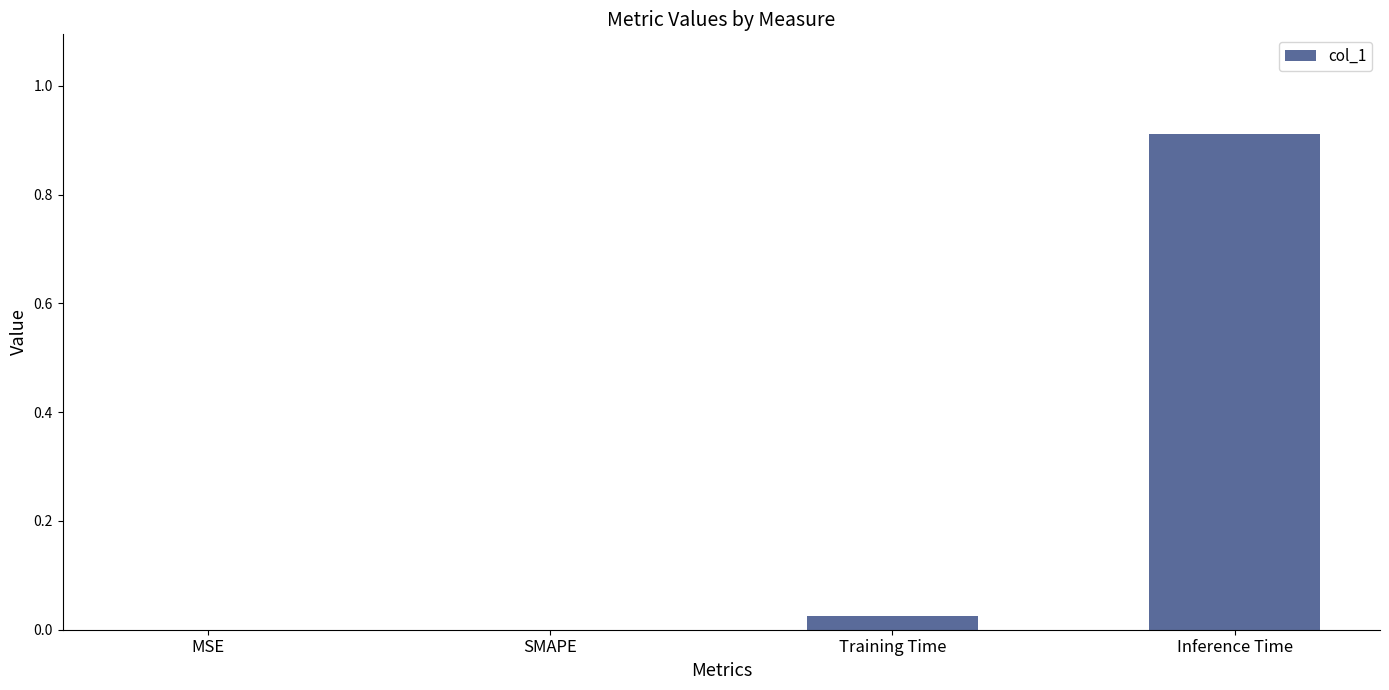

At which category does the chart reach its peak across all series?

Inference Time